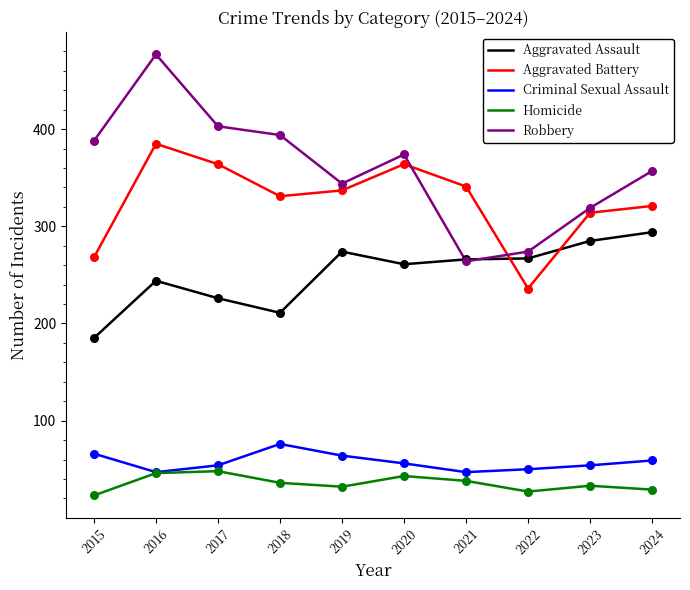

Which series has the largest total across all categories?

Robbery